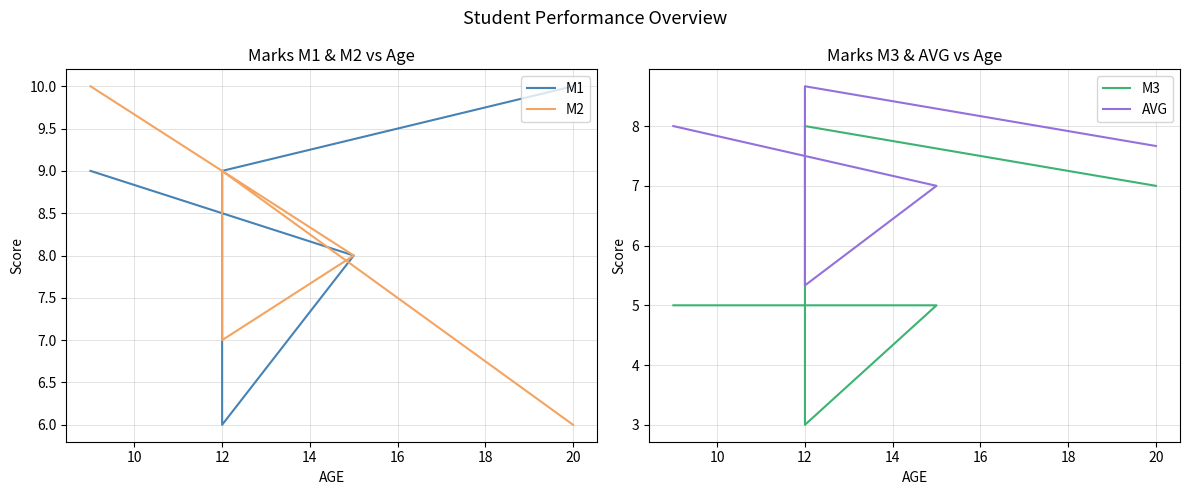

What is the smallest value displayed?

3.0